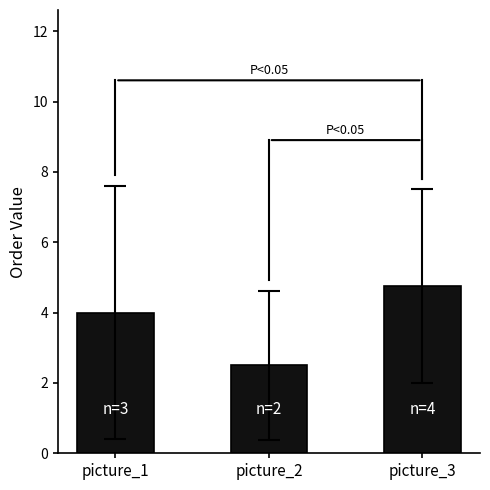

How many bars are there in total?

3